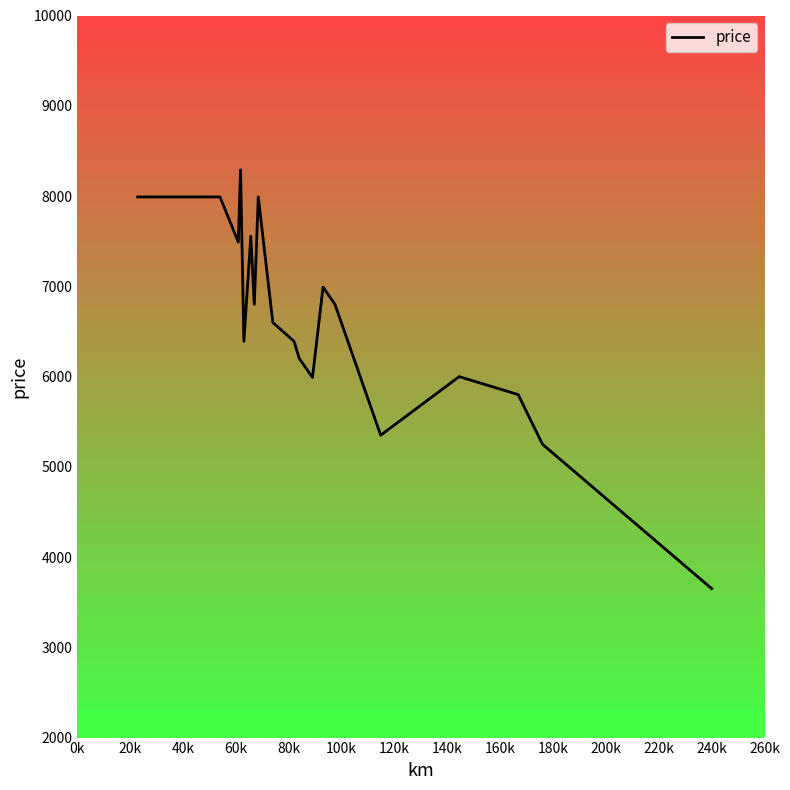

What is the minimum value shown in the chart?

3650